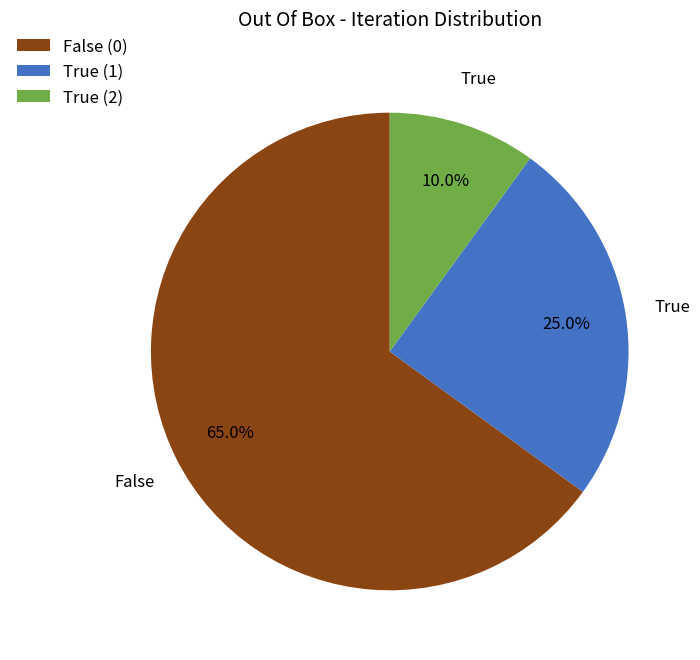

What is the smallest slice in the pie chart?

True (2)